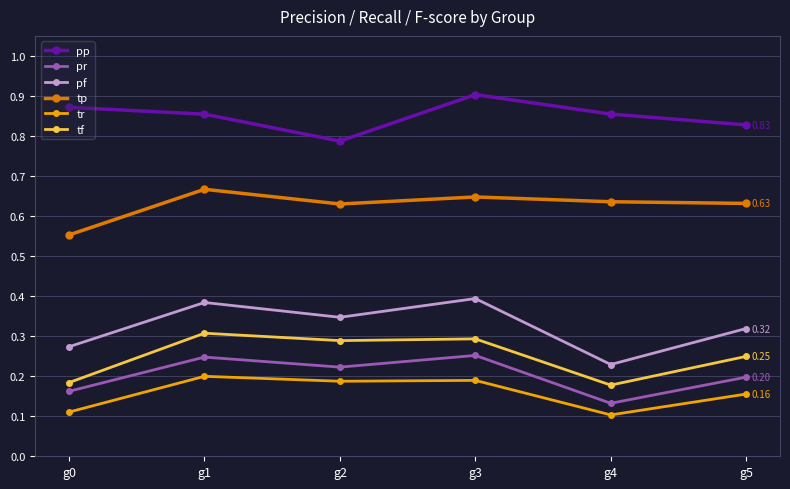

Is the value of tf at g4 greater than the value of pr at g1?

No